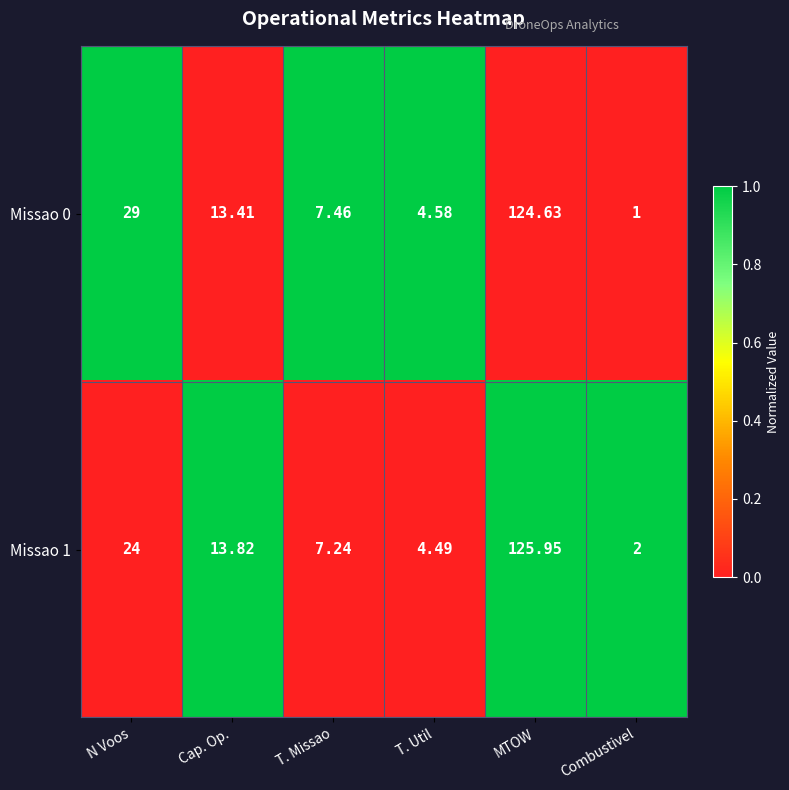

At which label does Missao 0 first exceed 13?

N Voos